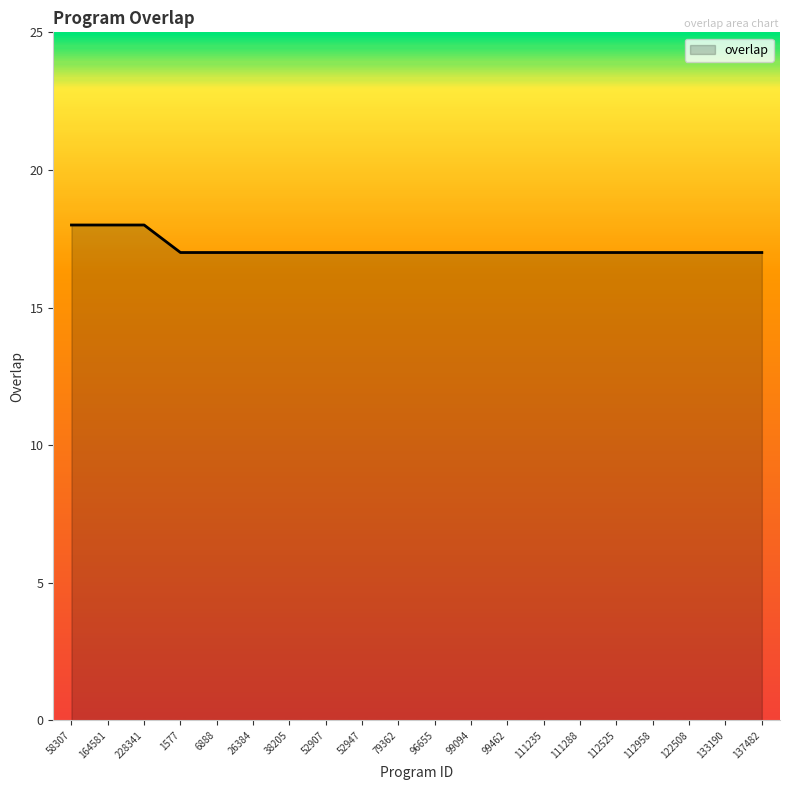

Count the number of data series in this chart.

1